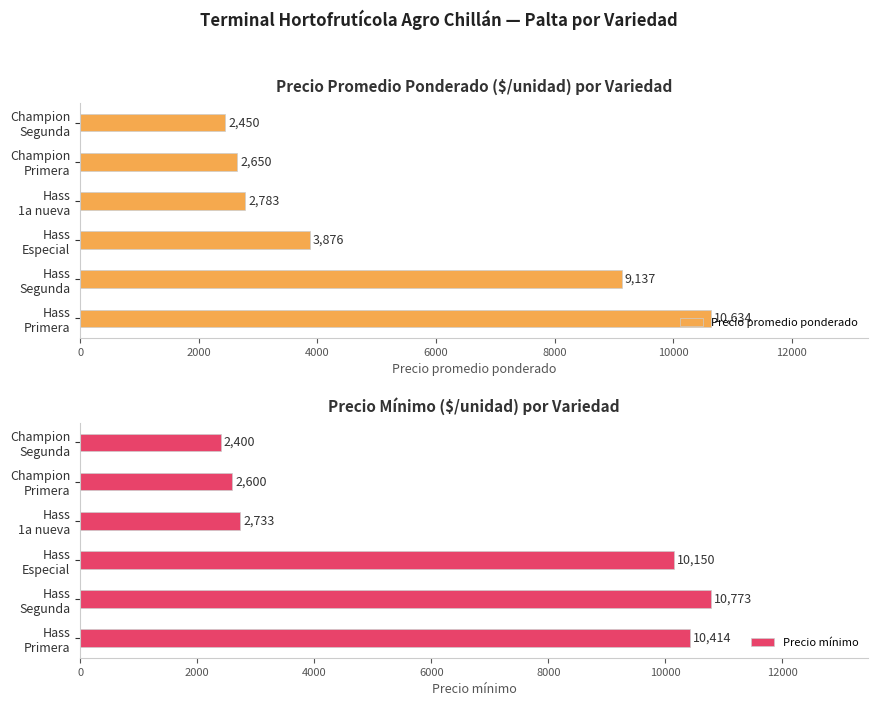

Between 8000 and 10000, which series saw the biggest shift?

Precio promedio ponderado